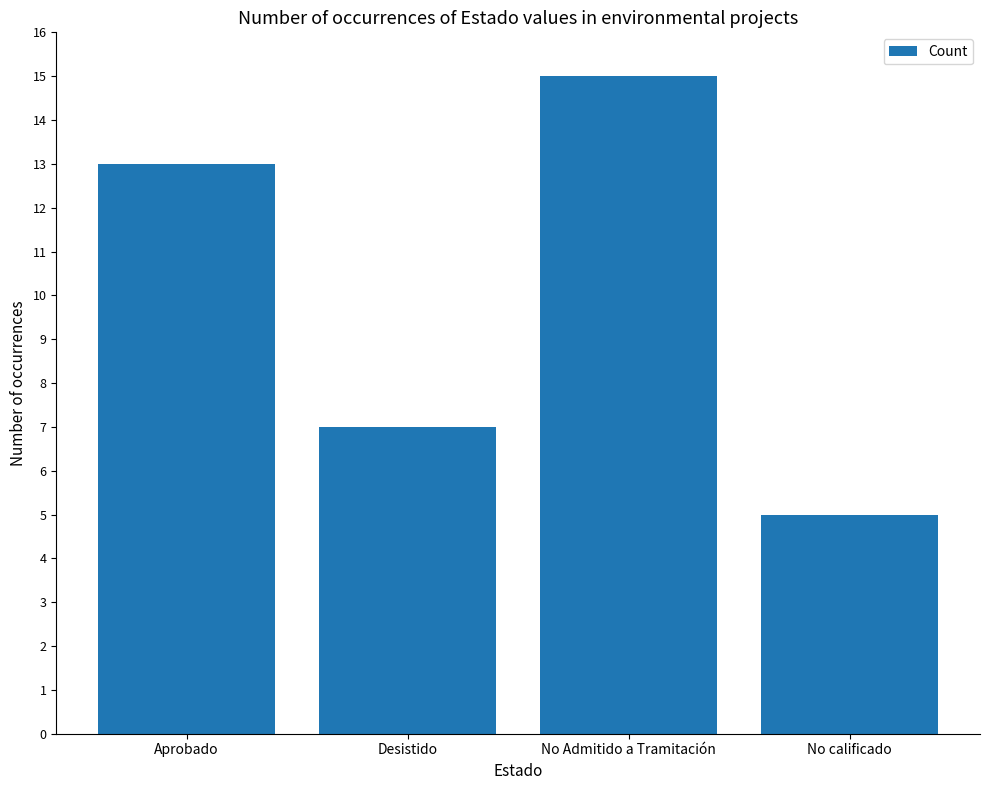

What is the value of the 4th bar from the left?

5